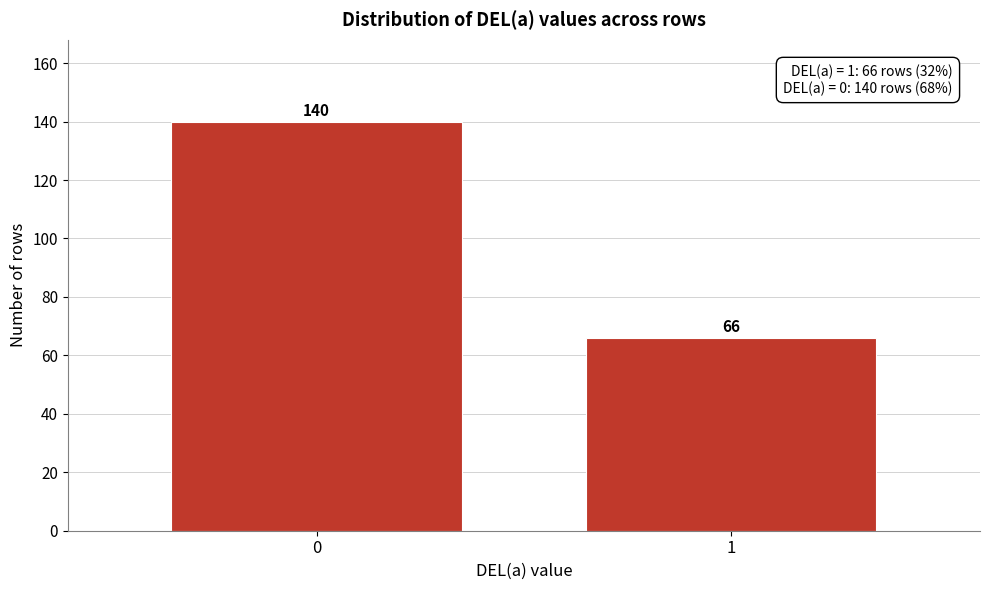

Reading left to right, extract all data points from this chart.

140	66